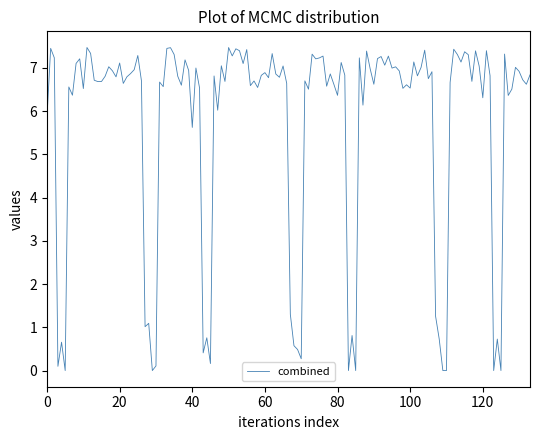

What is the greatest value displayed?

7.5